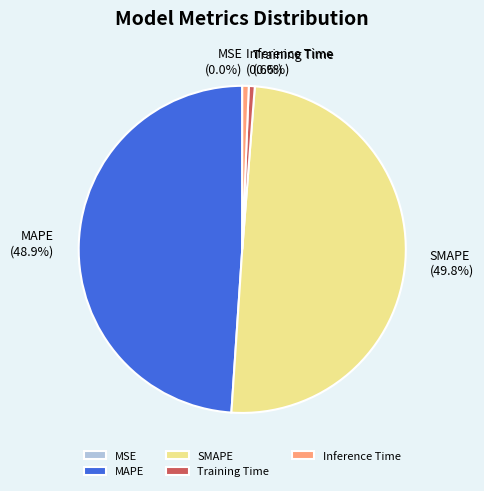

To the nearest percent, what is the difference between the largest and smallest slice percentages?

50%